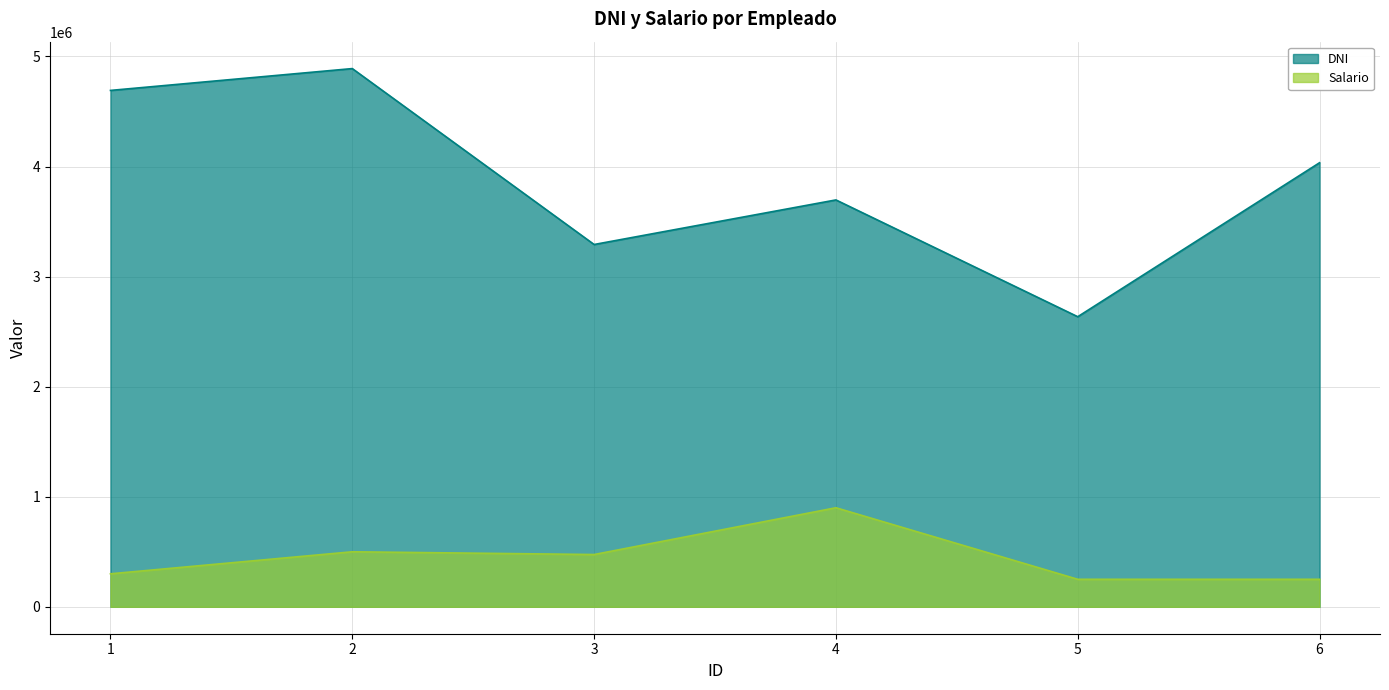

Reading left to right, transcribe all the data shown in this chart.

DNI: 4691613	4890013	3291713	3696660	2635611	4034561
Salario: 300000	500000	475000	900000	250000	250000